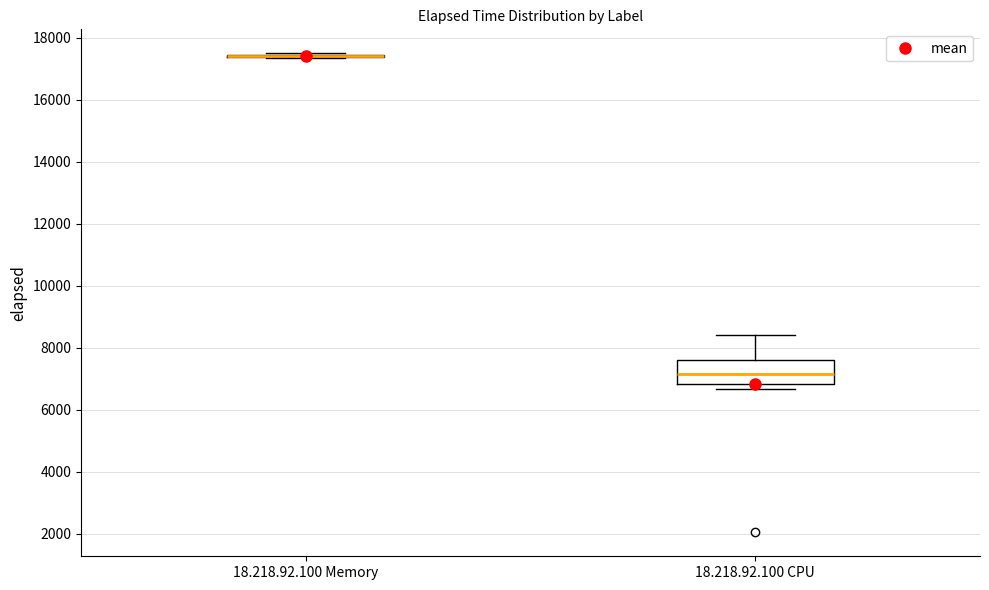

Reading left to right, read every box against the y-axis: the position of its median line, the range the box covers, and the ends of its whiskers. The values are not printed on the chart, so give them approximately, as read against the axis.

18.218.92.100 Memory: box collapsed to a line at 17400, whiskers 17400 to 17400
18.218.92.100 CPU: median 7200, box 6800 to 7600, whiskers 6600 to 8400